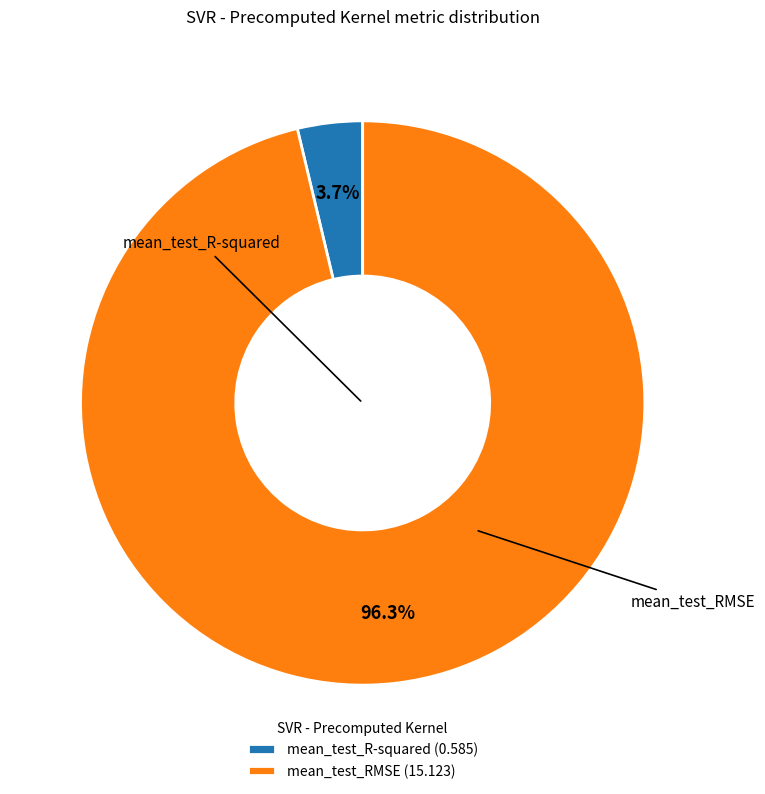

The mean_test_RMSE slice represents 96% of the pie. True or false?

True